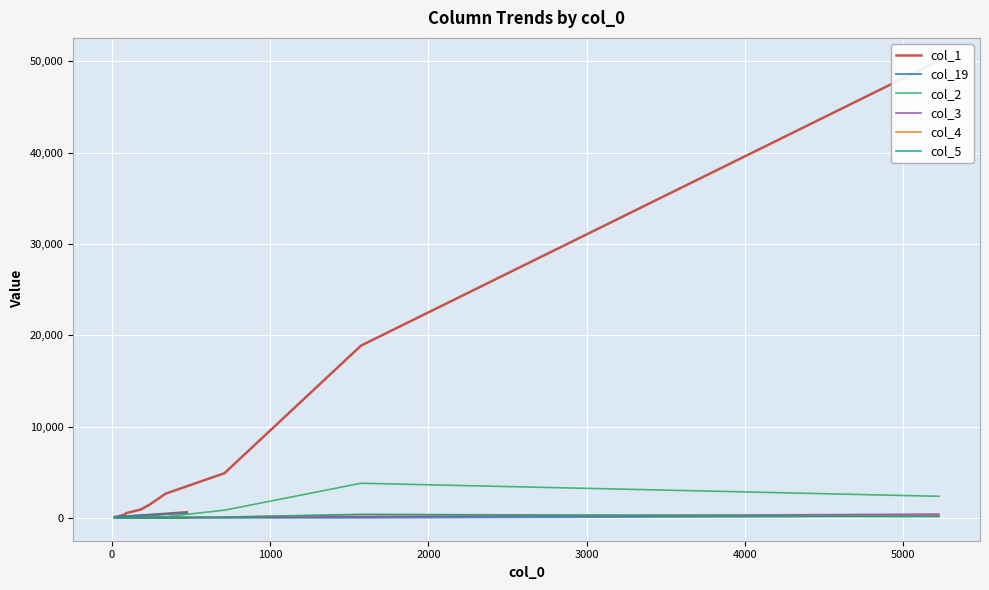

What is the highest value of the col_1 series?

50077